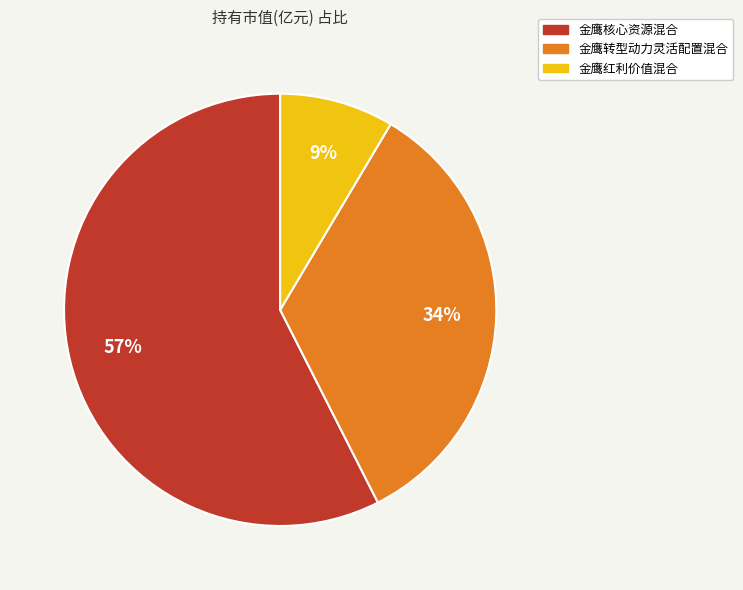

Does any single category account for the majority?

Yes